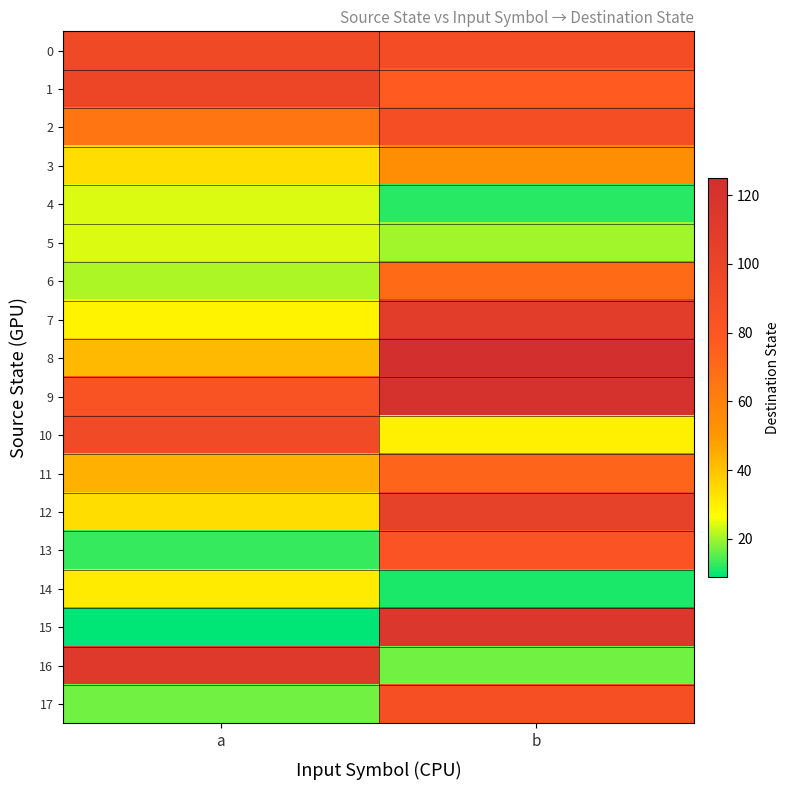

What is the minimum value shown in the chart?

9